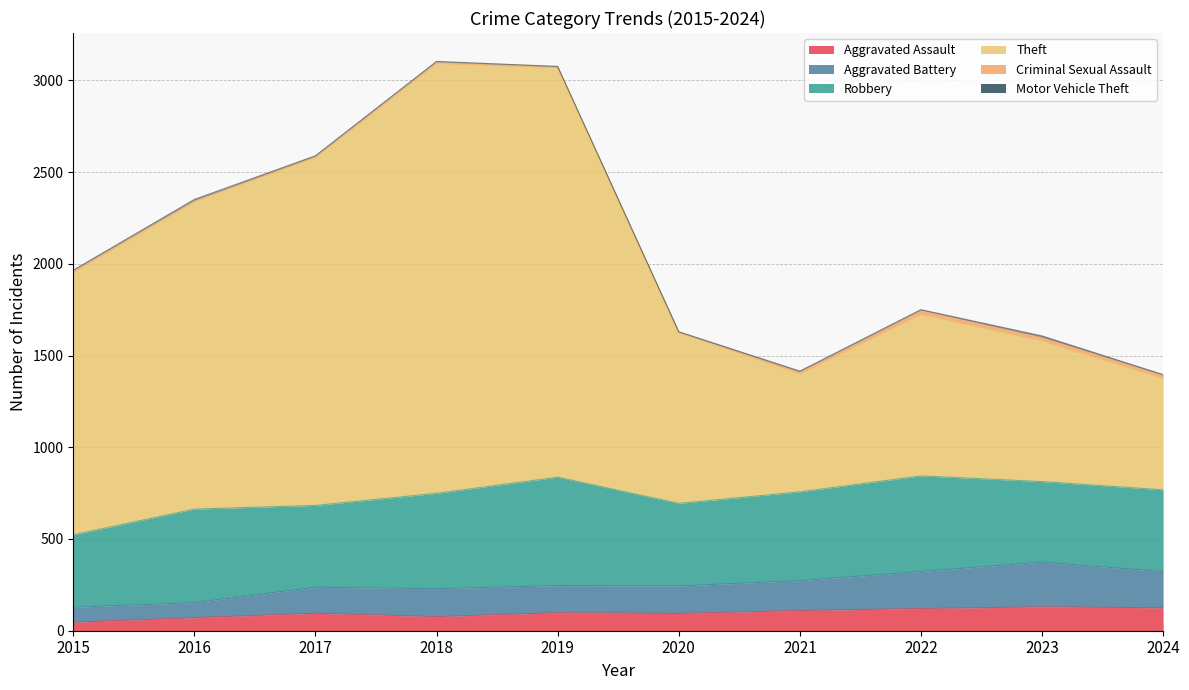

What is the maximum value for Aggravated Assault?

130